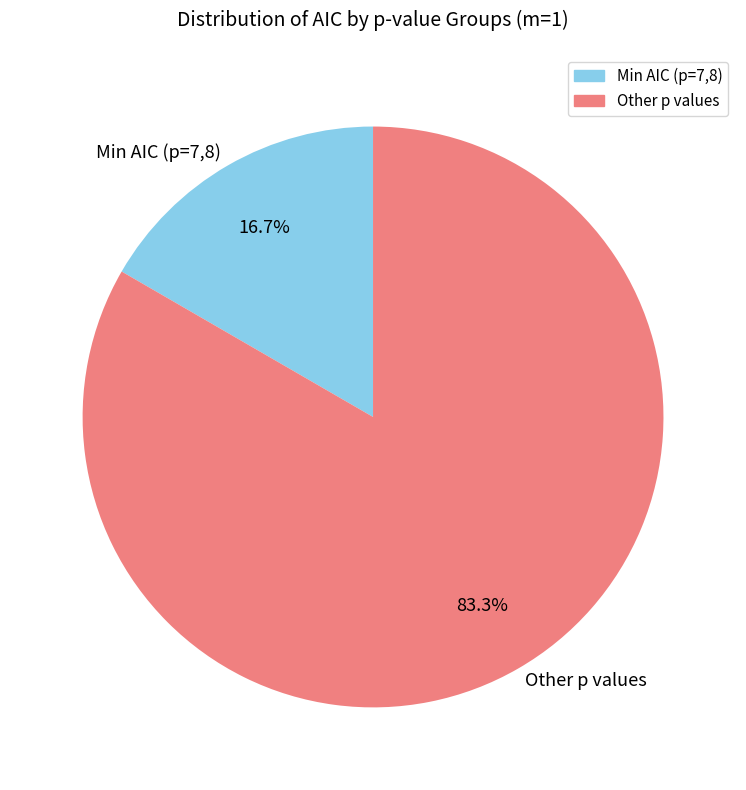

Rank the categories by value from lowest to highest.

Min AIC (p=7,8), Other p values